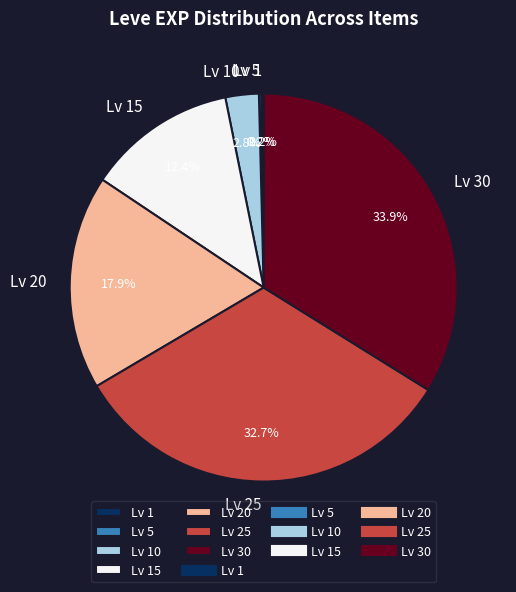

Which slice is the largest?

Lv 30